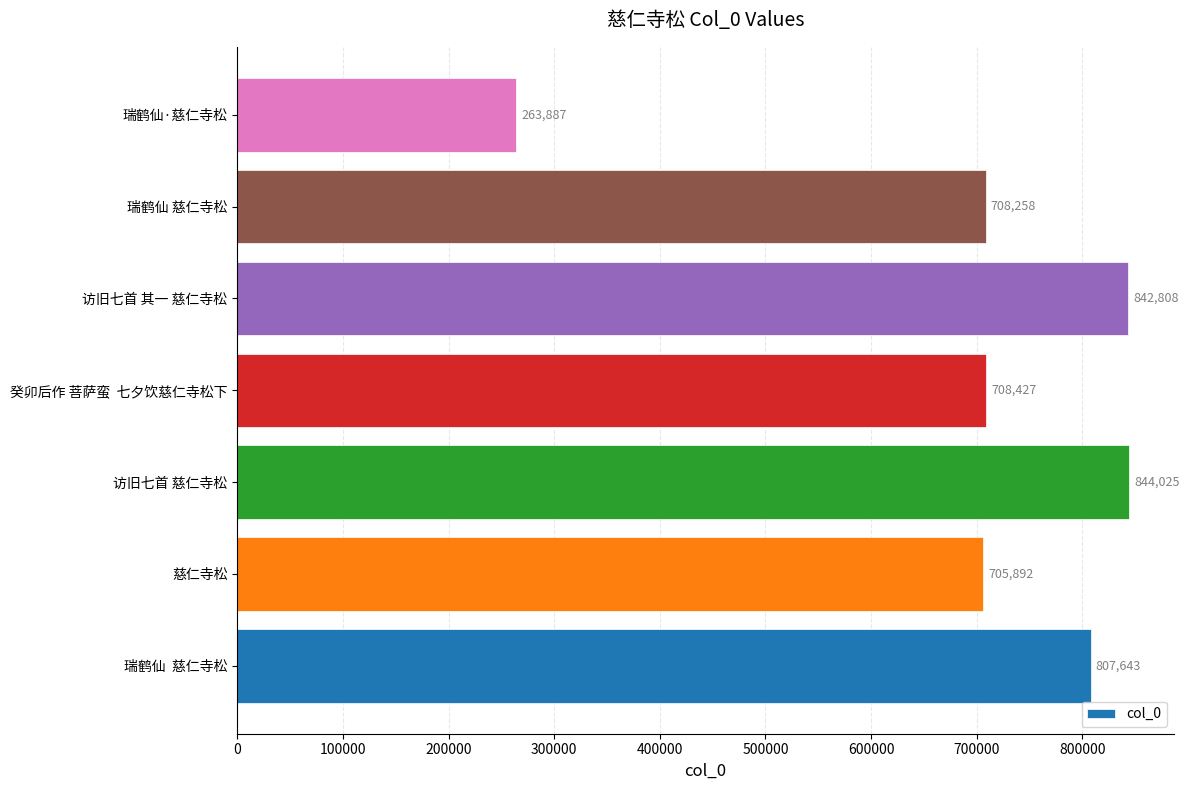

At which category does the chart reach its minimum across all series?

瑞鹤仙·慈仁寺松